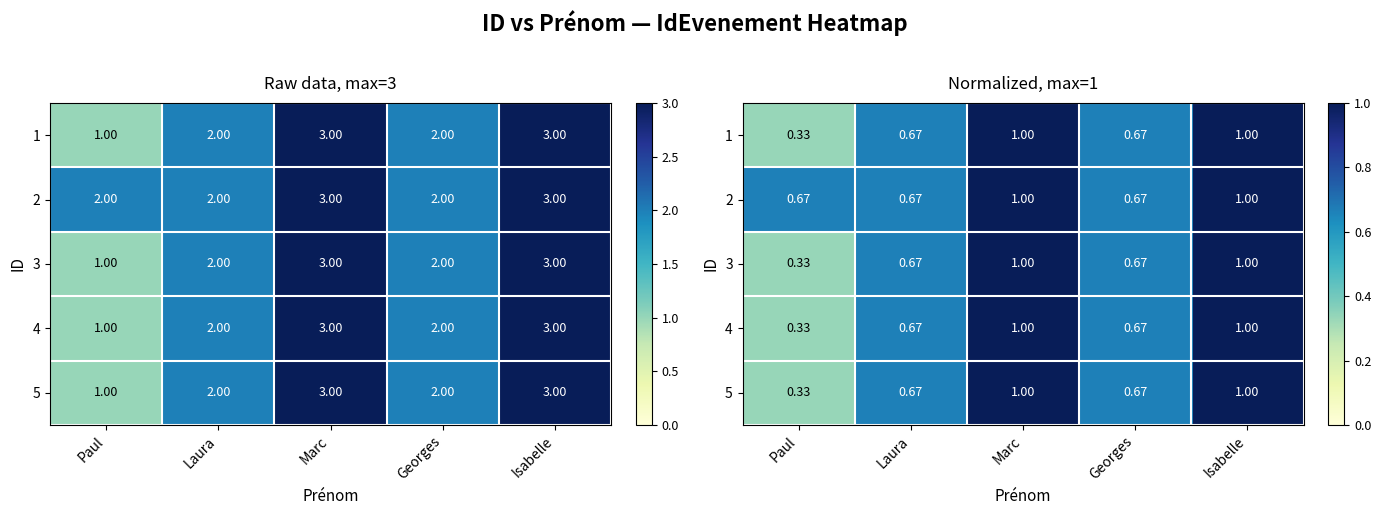

The value of 3 at Isabelle is 0.4. True or false?

False